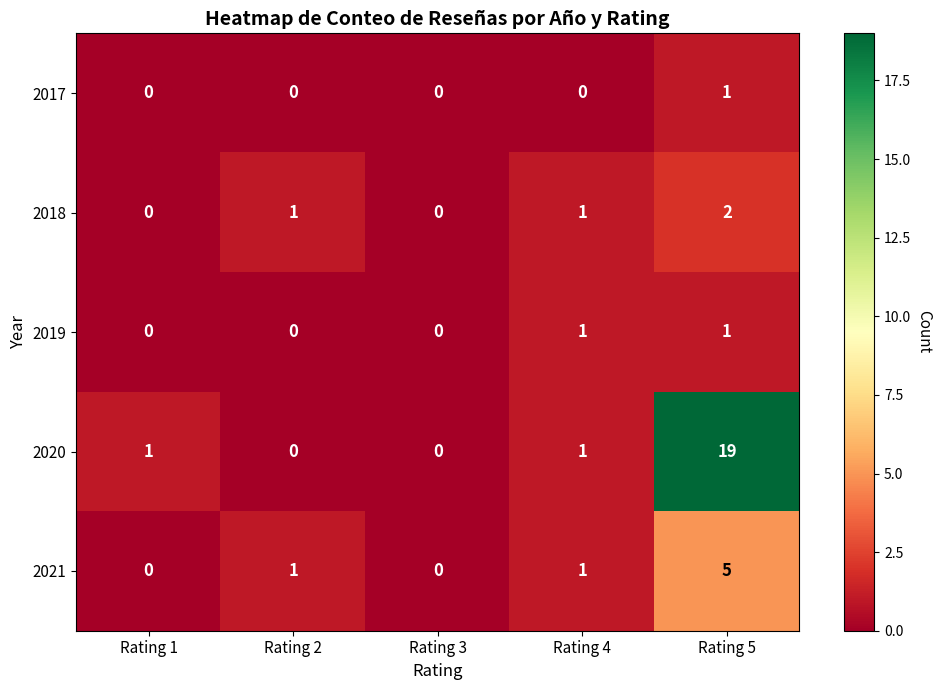

The value of 2017 at Rating 4 is 0. True or false?

True